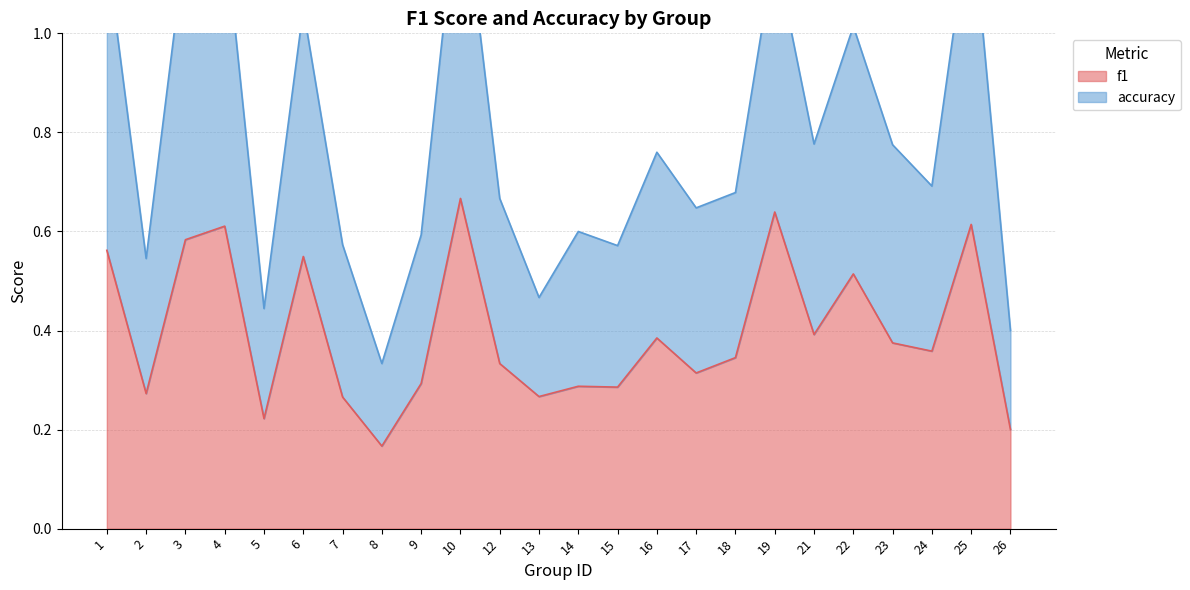

Which series has the largest total across all categories?

accuracy